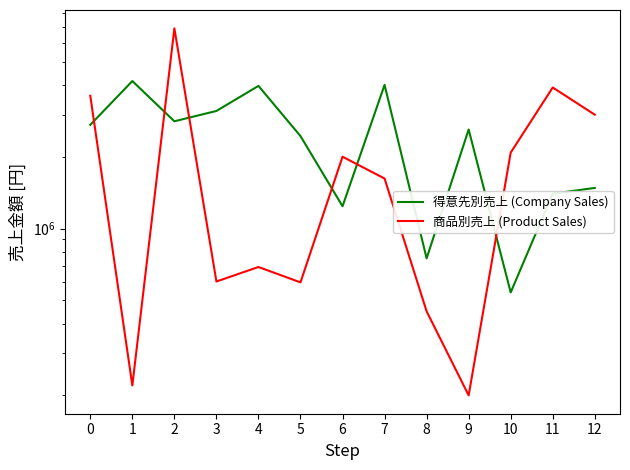

At which category is the sum across all series the highest?

2